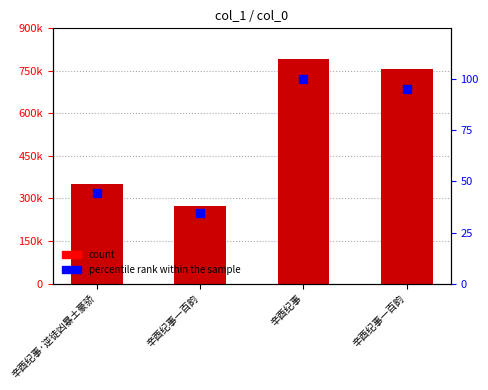

Which series has the widest spread of Y values?

count